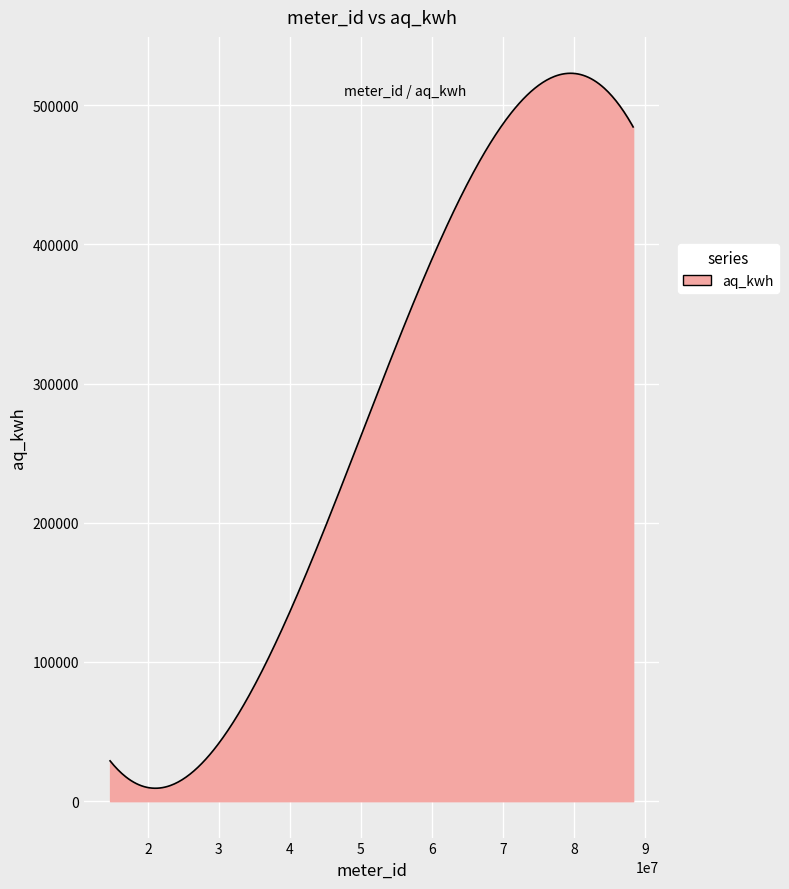

True or false: there are more than 0 points higher than both neighbors.

True